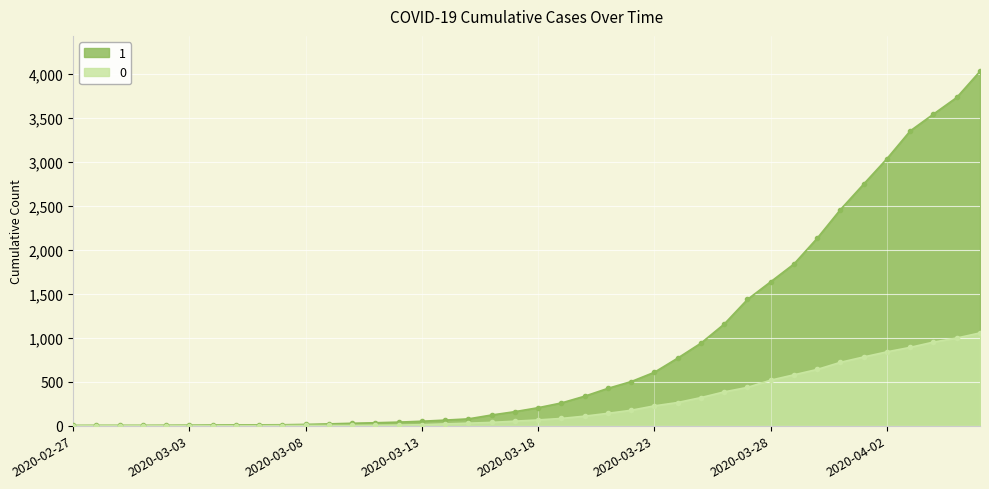

What is the difference between the 1 values at 2020-04-03 and 2020-03-25?

2413